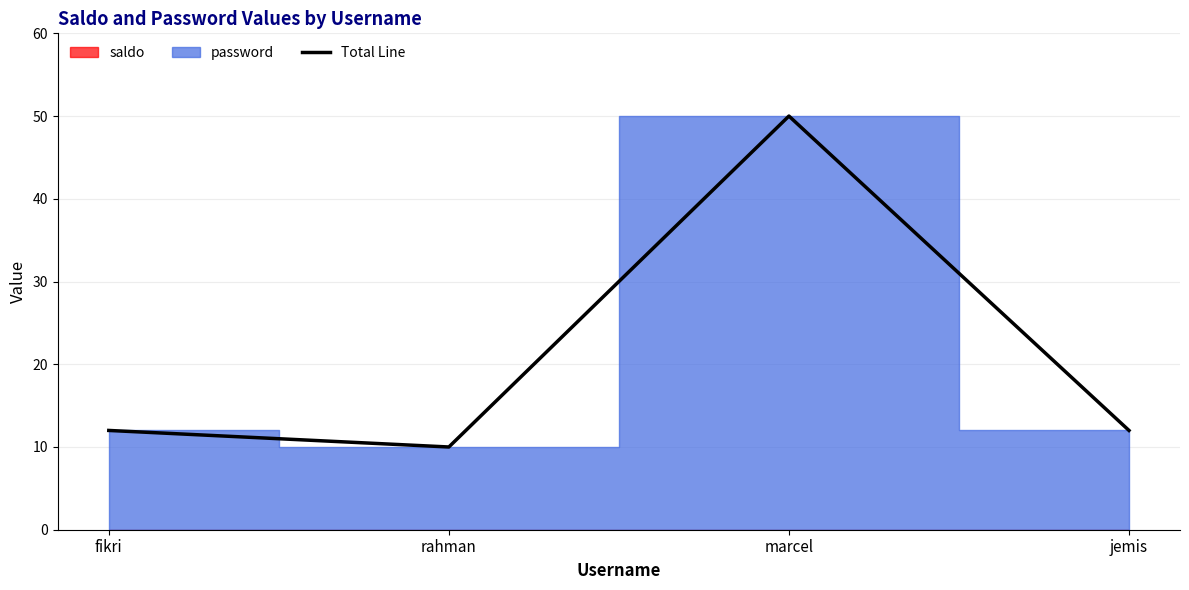

Rank the categories by value from lowest to highest.

rahman, fikri, jemis, marcel